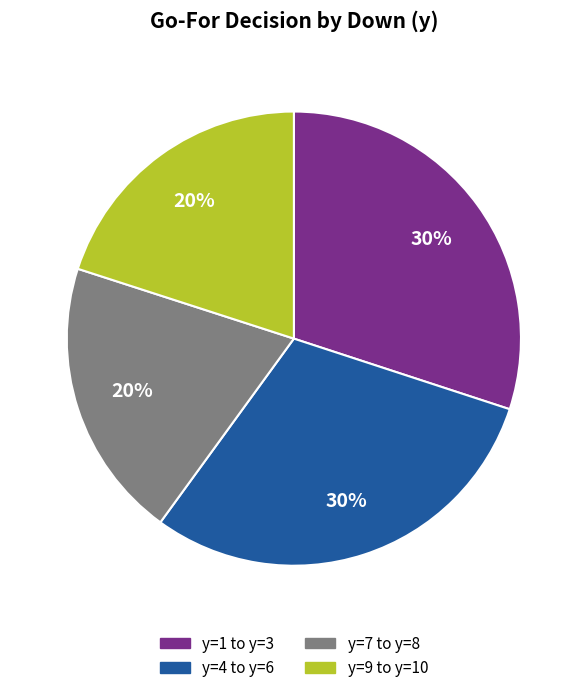

To the nearest percent, what is the average slice percentage?

25%